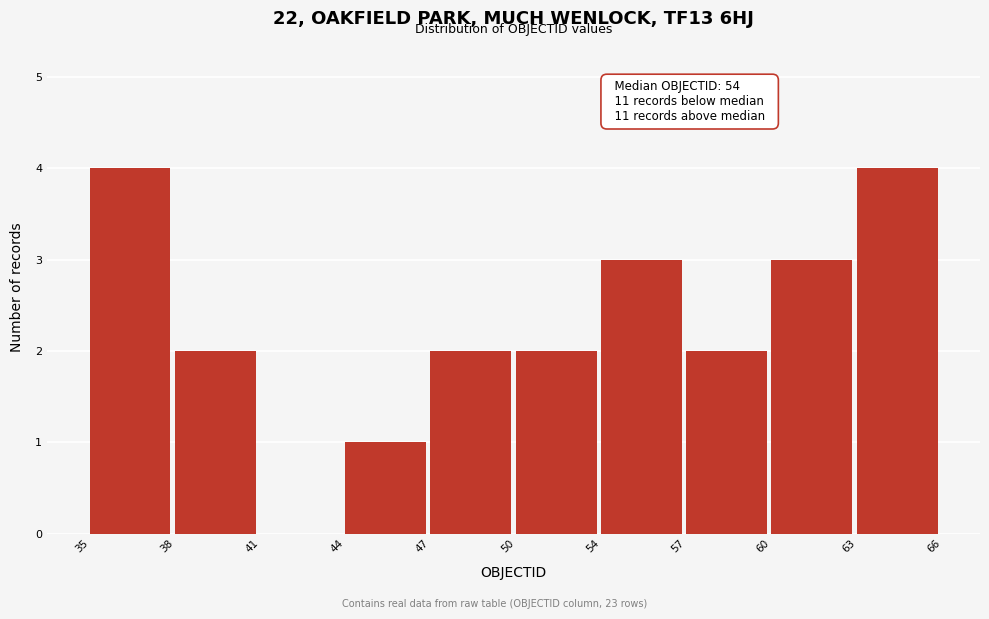

Reading left to right, transcribe all the data shown in this chart.

35=4	38=2	41=0	44=1	47=2	50=2	54=3	57=2	60=3	63=4